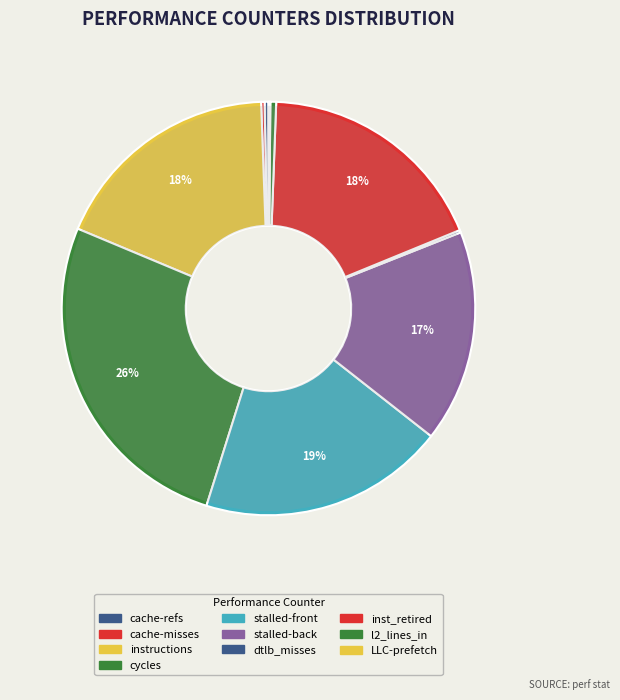

To the nearest percent, what is the combined percentage of cycles and cache-references?

27%